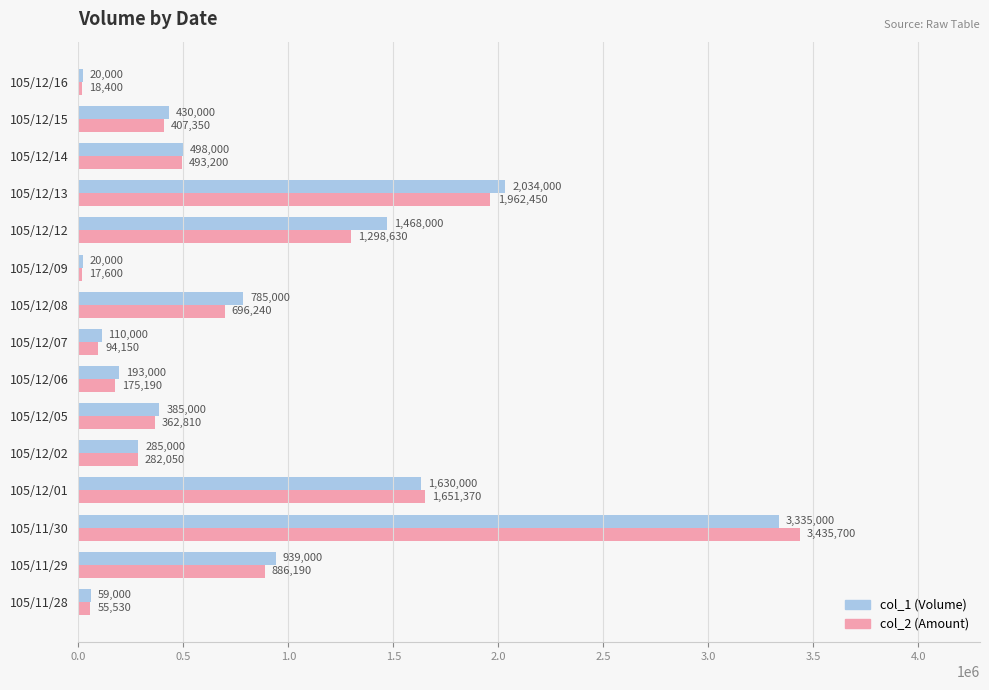

What is the spread (max minus min) of values at 105/12/09?

2400